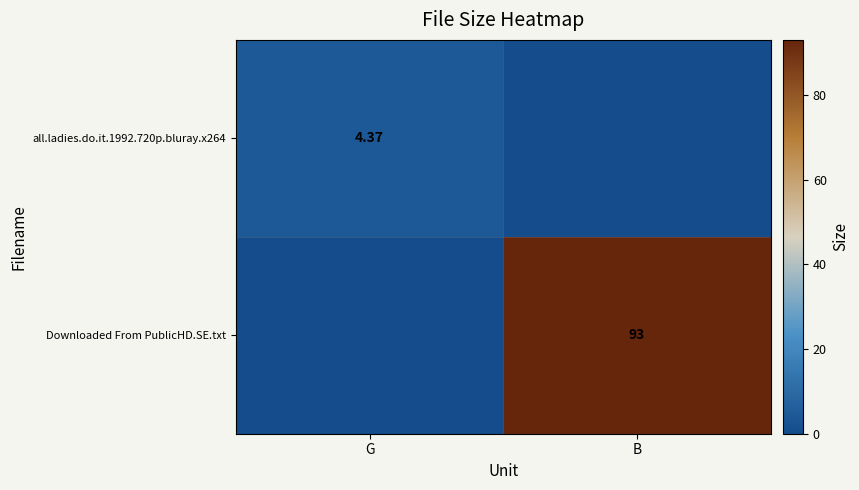

Is it true that Downloaded From PublicHD.SE.txt equals 0.0 at G?

True